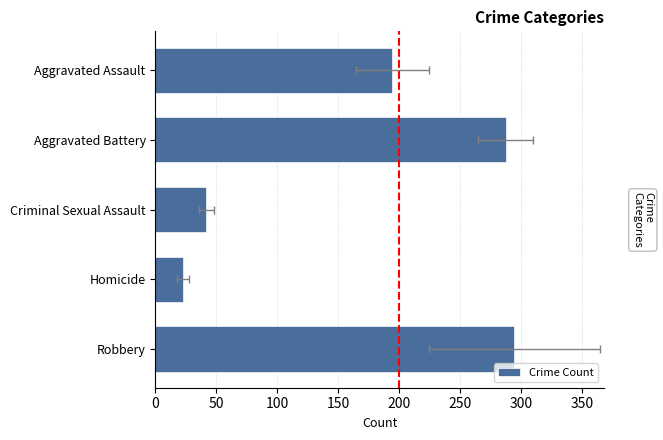

Count the number of data series in this chart.

1